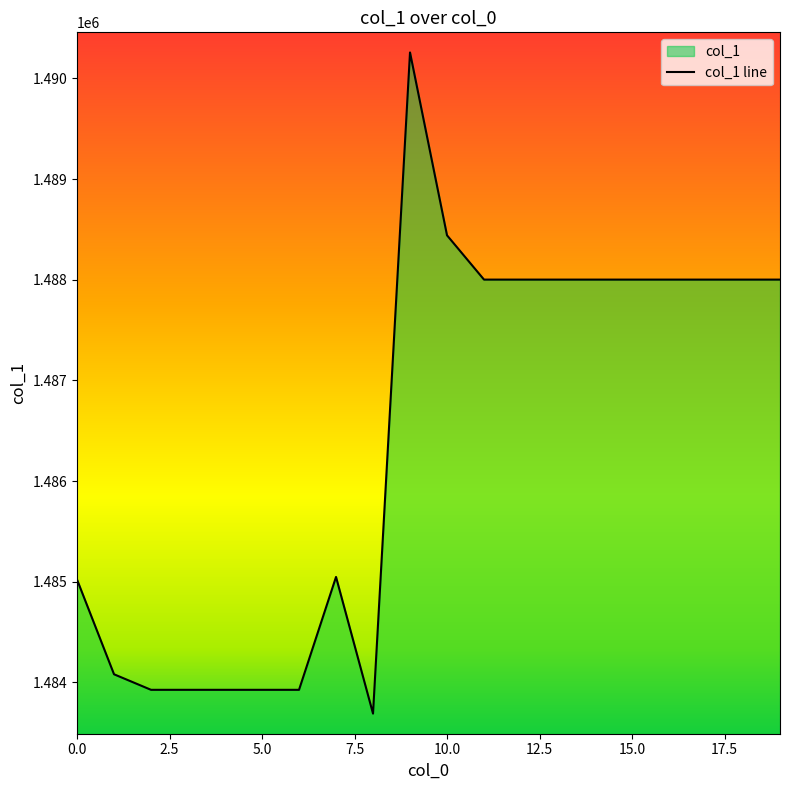

What is the difference between the maximum and minimum values?

6566.7